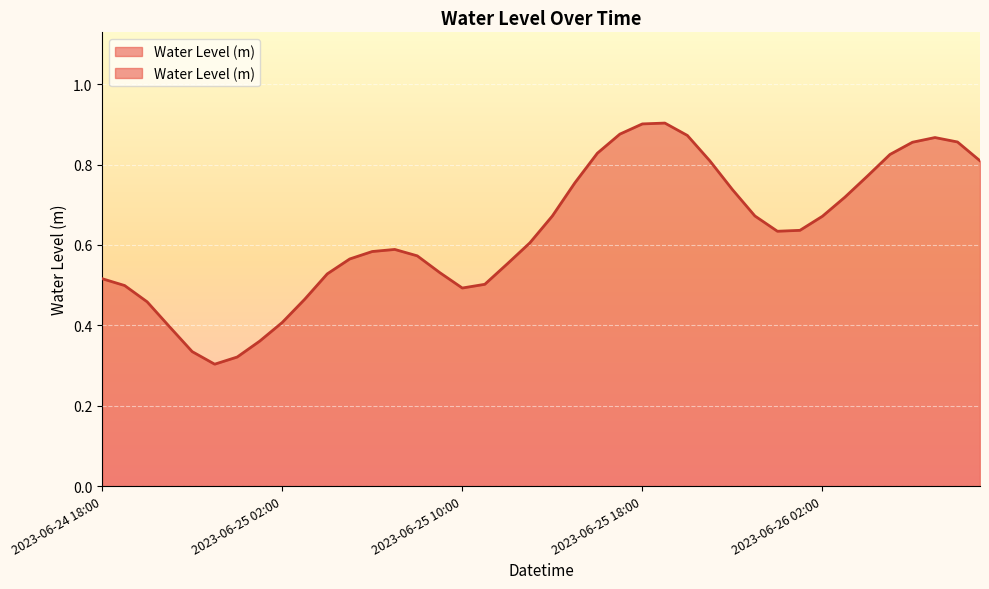

List the labels in order of value, smallest first.

2023-06-24 23:00, 2023-06-25 00:00, 2023-06-24 22:00, 2023-06-25 01:00, 2023-06-24 21:00, 2023-06-25 02:00, 2023-06-24 20:00, 2023-06-25 03:00, 2023-06-25 10:00, 2023-06-24 19:00, 2023-06-25 11:00, 2023-06-24 18:00, 2023-06-25 04:00, 2023-06-25 09:00, 2023-06-25 12:00, 2023-06-25 05:00, 2023-06-25 08:00, 2023-06-25 06:00, 2023-06-25 07:00, 2023-06-25 13:00, 2023-06-26 00:00, 2023-06-26 01:00, 2023-06-26 02:00, 2023-06-25 14:00, 2023-06-25 23:00, 2023-06-26 03:00, 2023-06-25 22:00, 2023-06-25 15:00, 2023-06-26 04:00, 2023-06-25 21:00, 2023-06-26 09:00, 2023-06-26 05:00, 2023-06-25 16:00, 2023-06-26 06:00, 2023-06-26 08:00, 2023-06-26 07:00, 2023-06-25 20:00, 2023-06-25 17:00, 2023-06-25 18:00, 2023-06-25 19:00